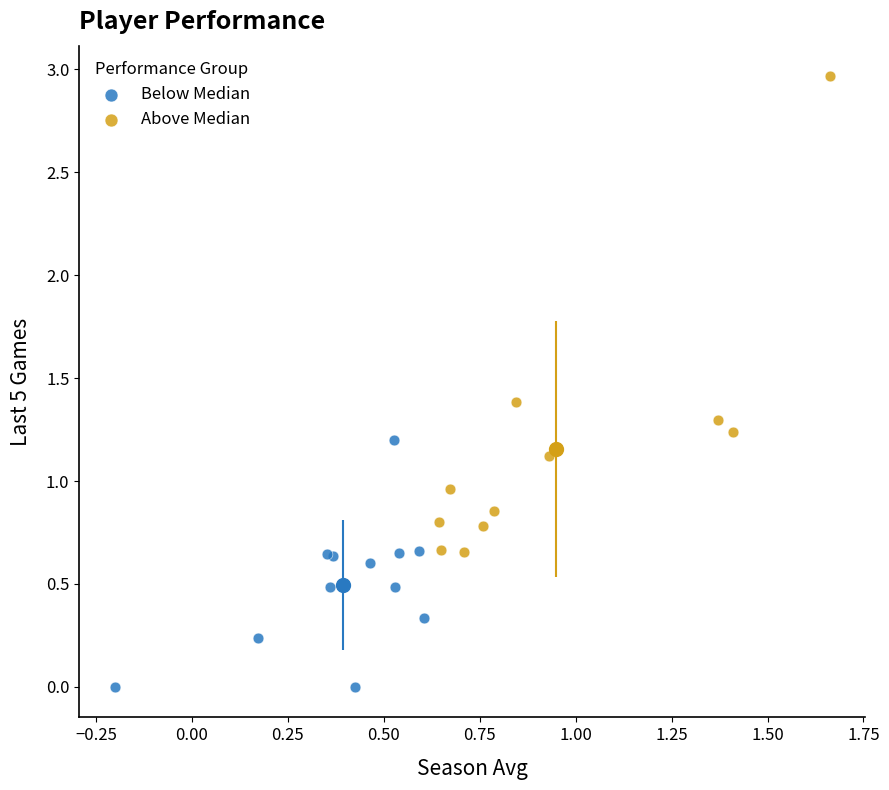

Which series has the widest spread of Y values?

Above Median